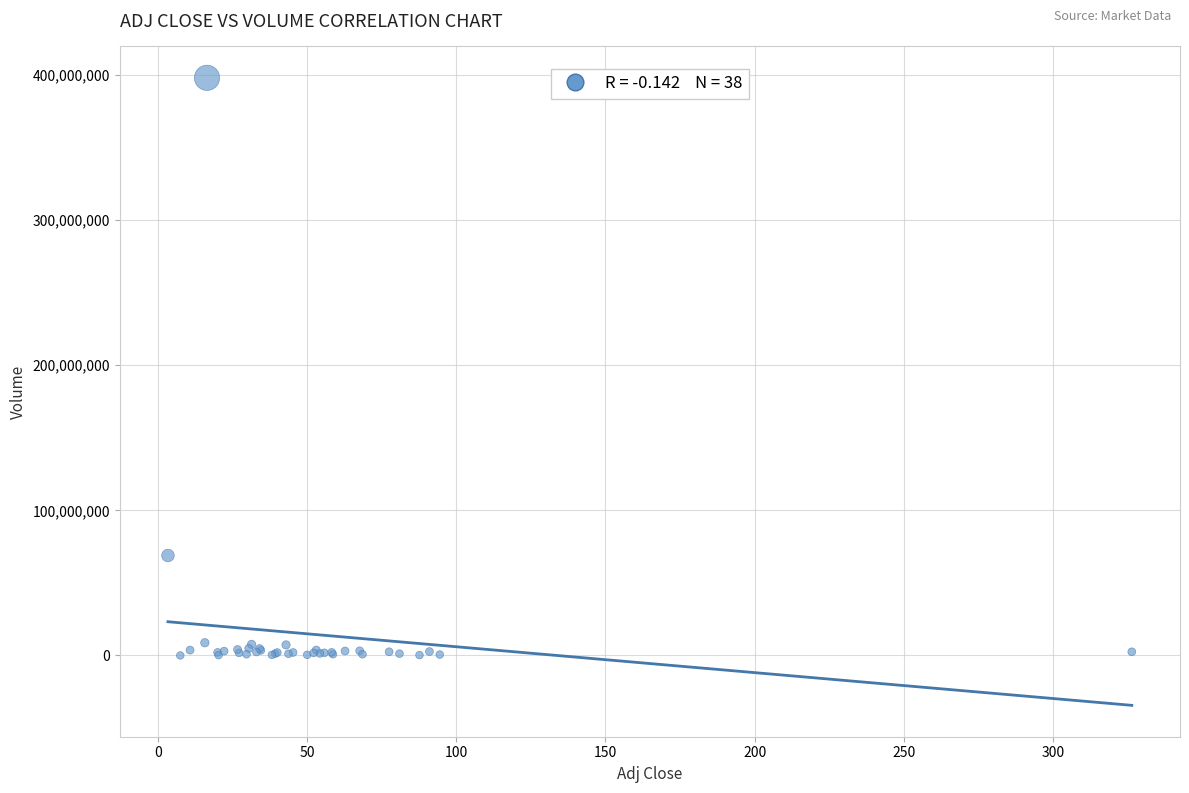

What Y value in the scatter plot is closest to 199060950?

68891000